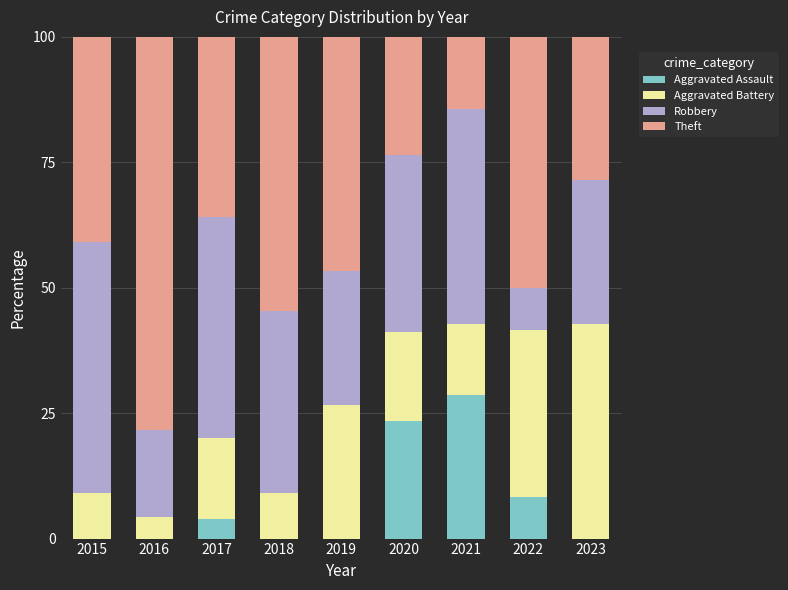

What are all the series names shown in the legend?

Aggravated Assault, Aggravated Battery, Robbery, Theft